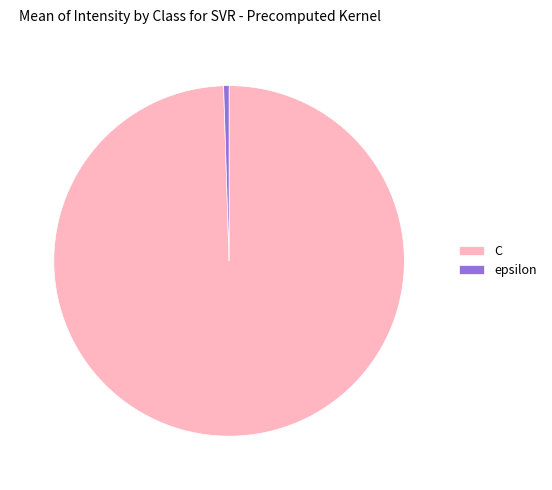

Does C represent more than half of the total?

Yes